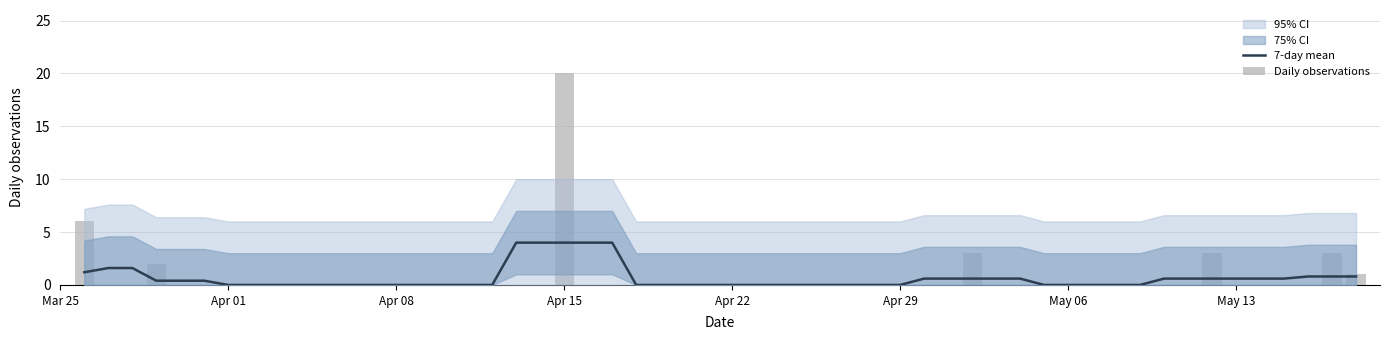

Reading right to left, what are all the values shown in this chart?

1	3	3	3	20	2	6